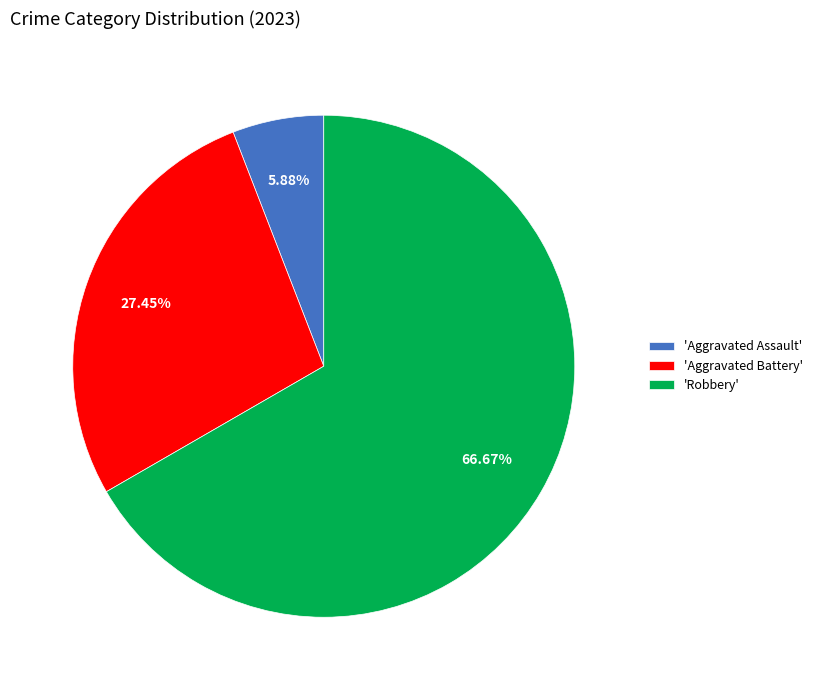

To the nearest percent, what is the average slice percentage?

33%